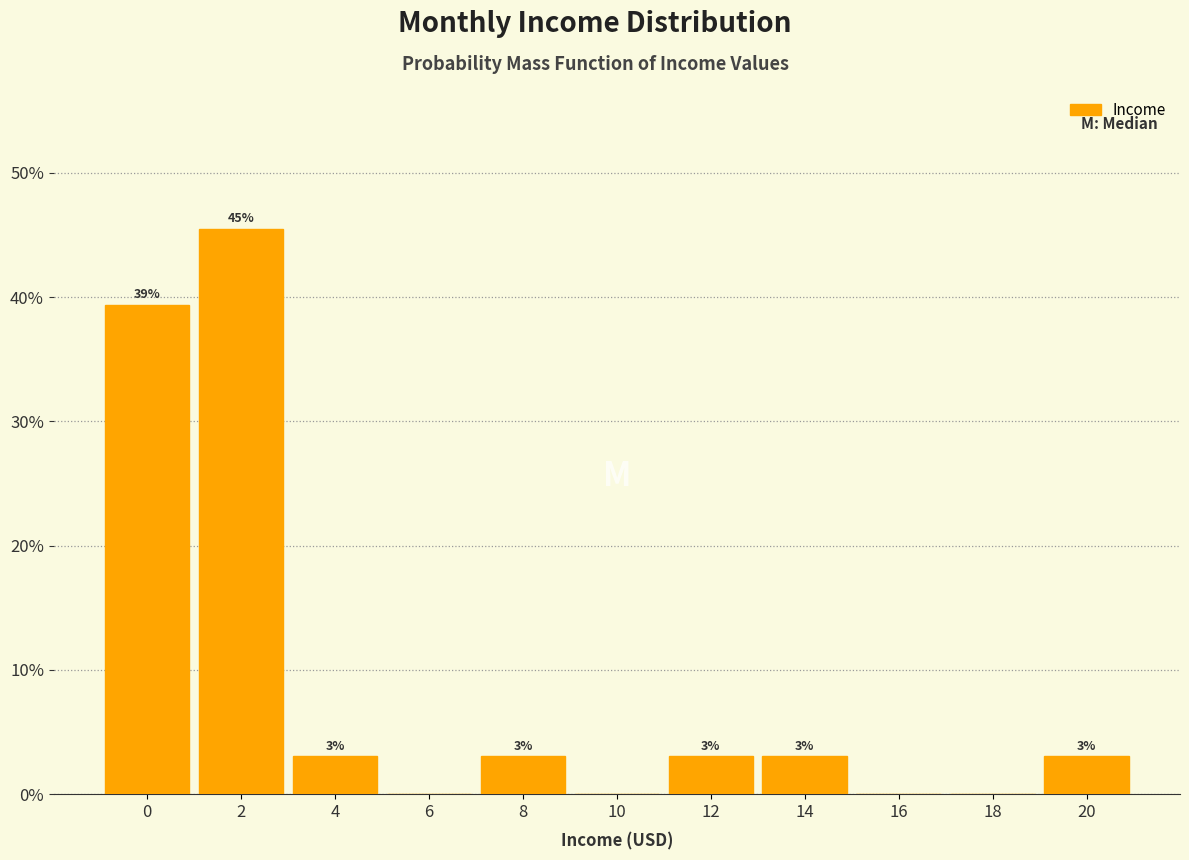

True or false: the data shows 45.5 at 2.

True